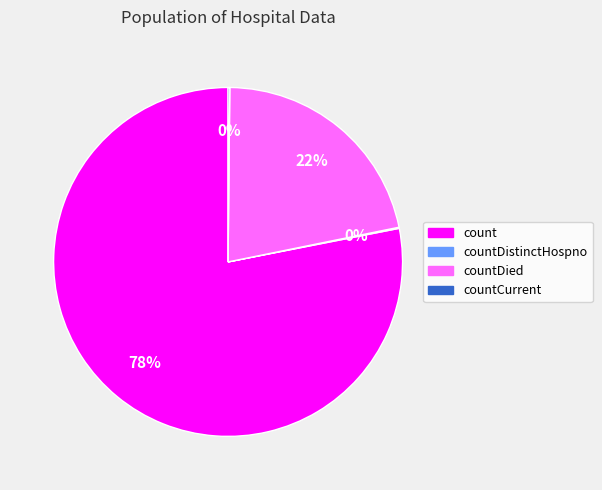

To the nearest percent, what is the average slice percentage?

25%